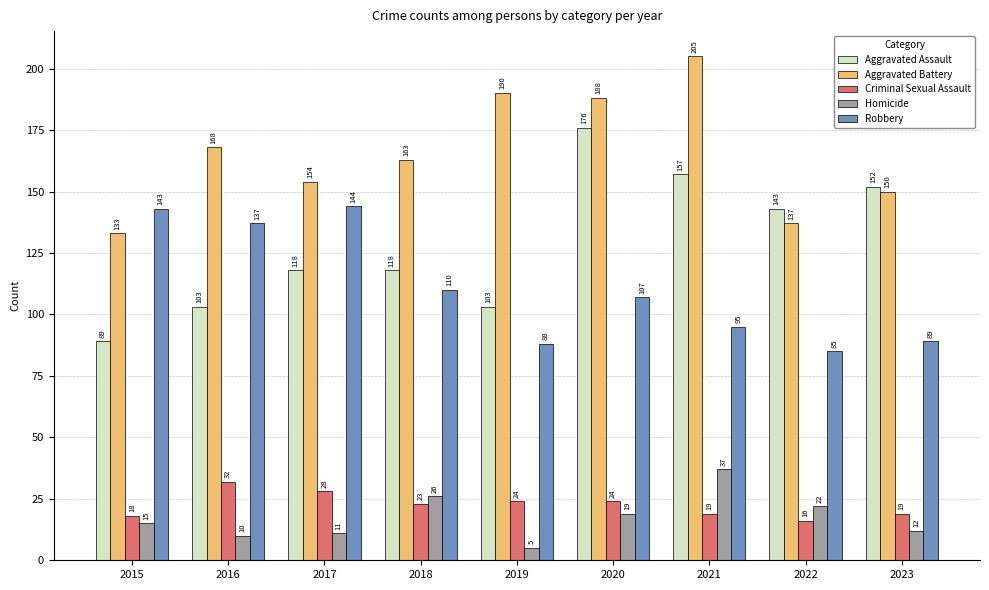

Is the value of Homicide at 2023 greater than the value of Aggravated Battery at 2015?

No